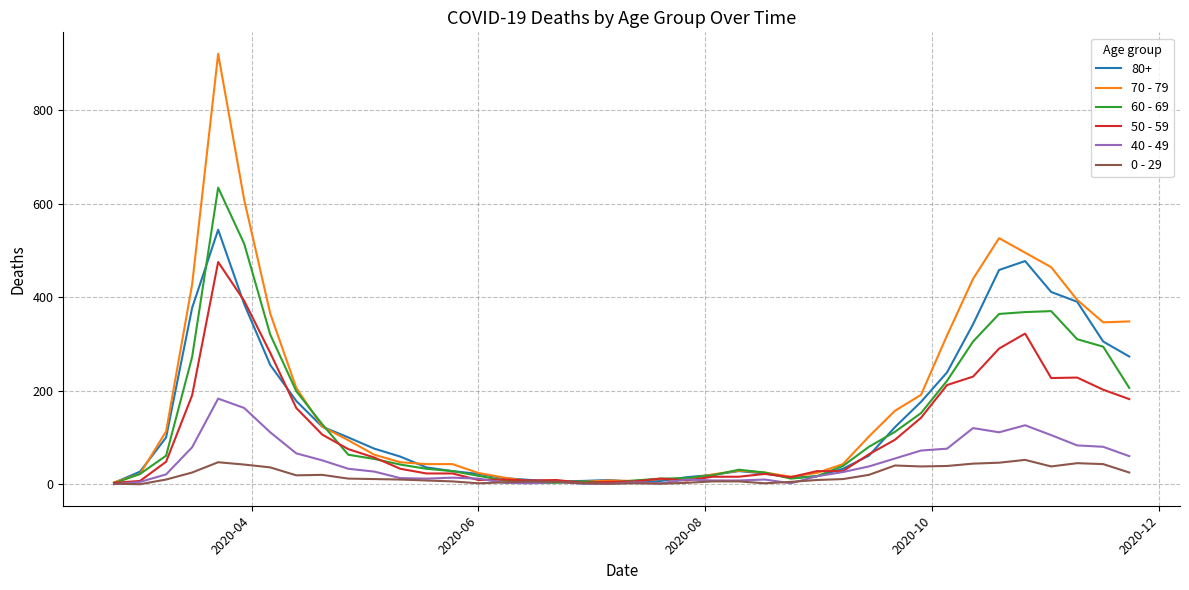

What is the maximum value shown in the chart?

920